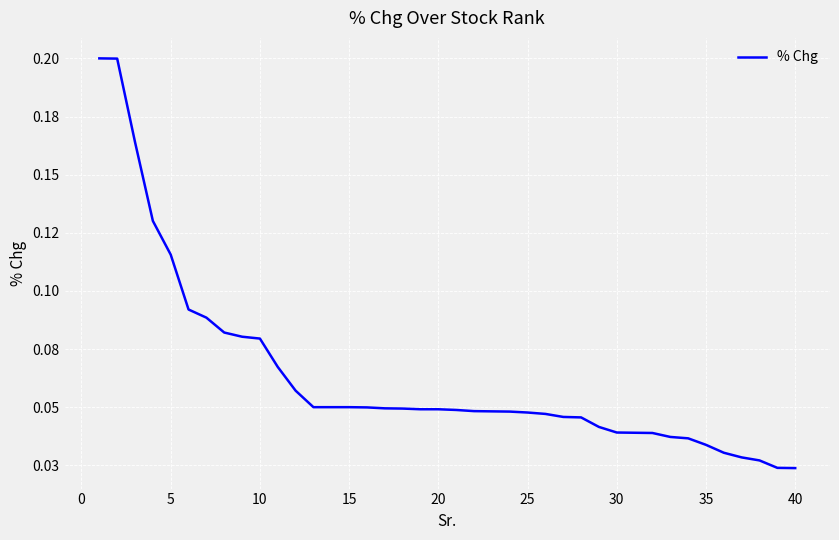

Is this an area chart (filled region under the line)?

No